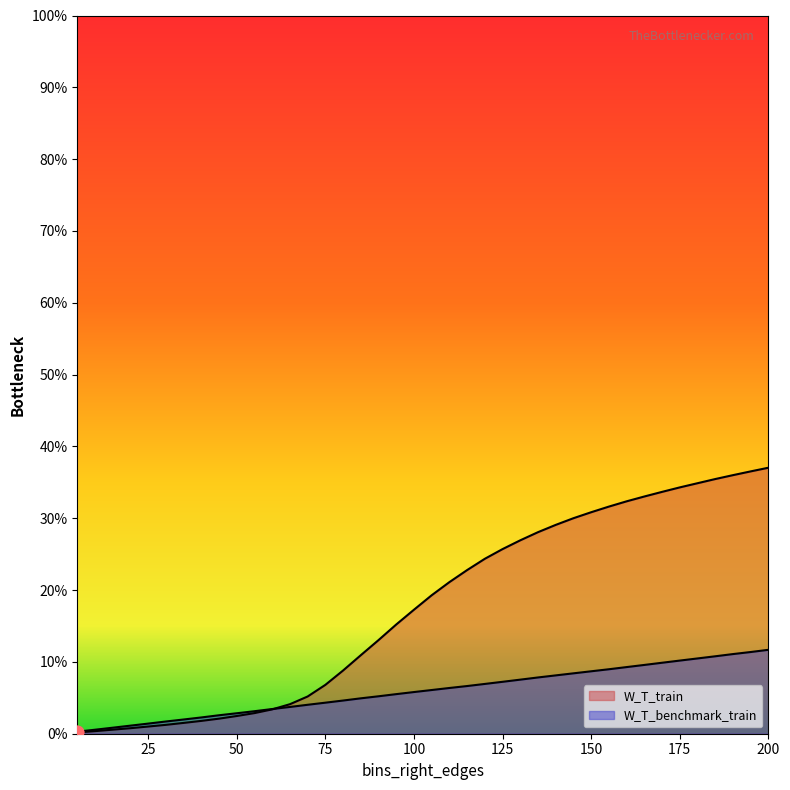

Which series has the largest total across all categories?

W_T_train